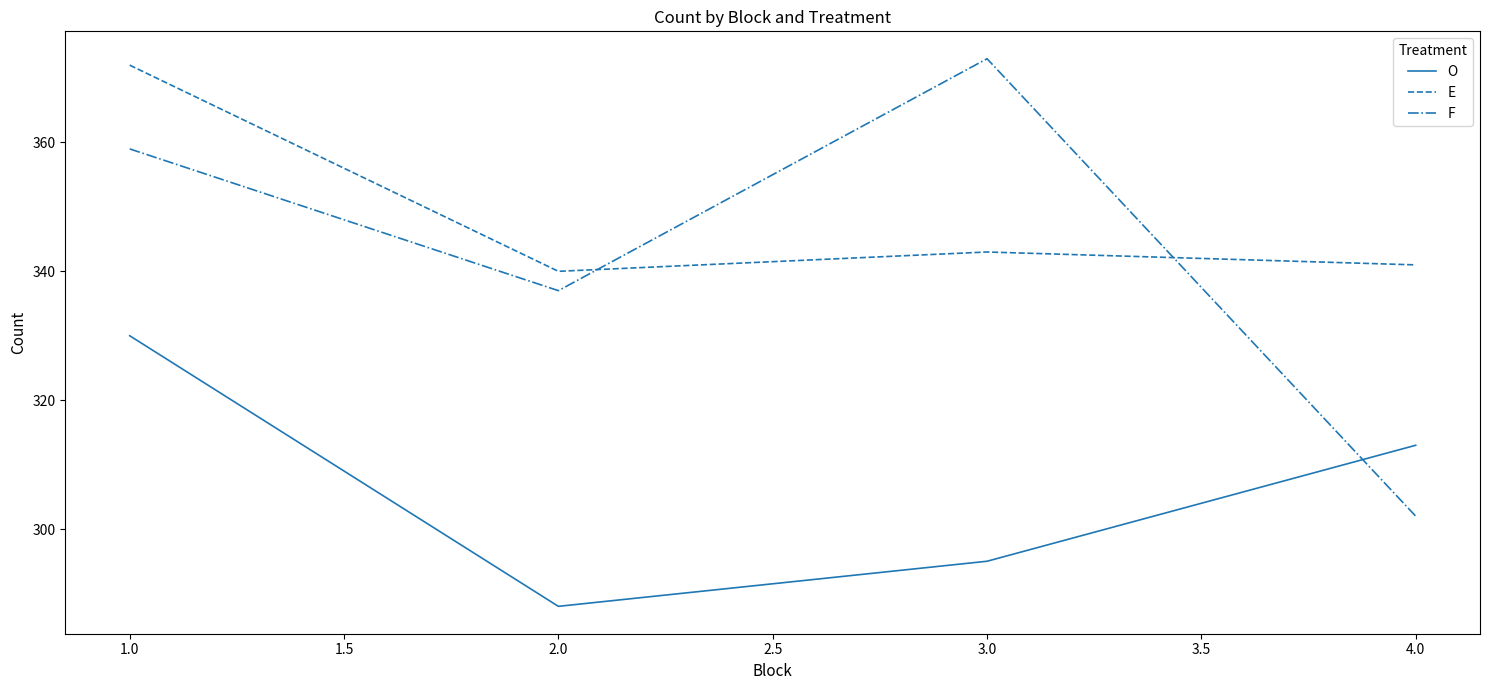

What is the difference between the second highest and minimum values in the O series?

25